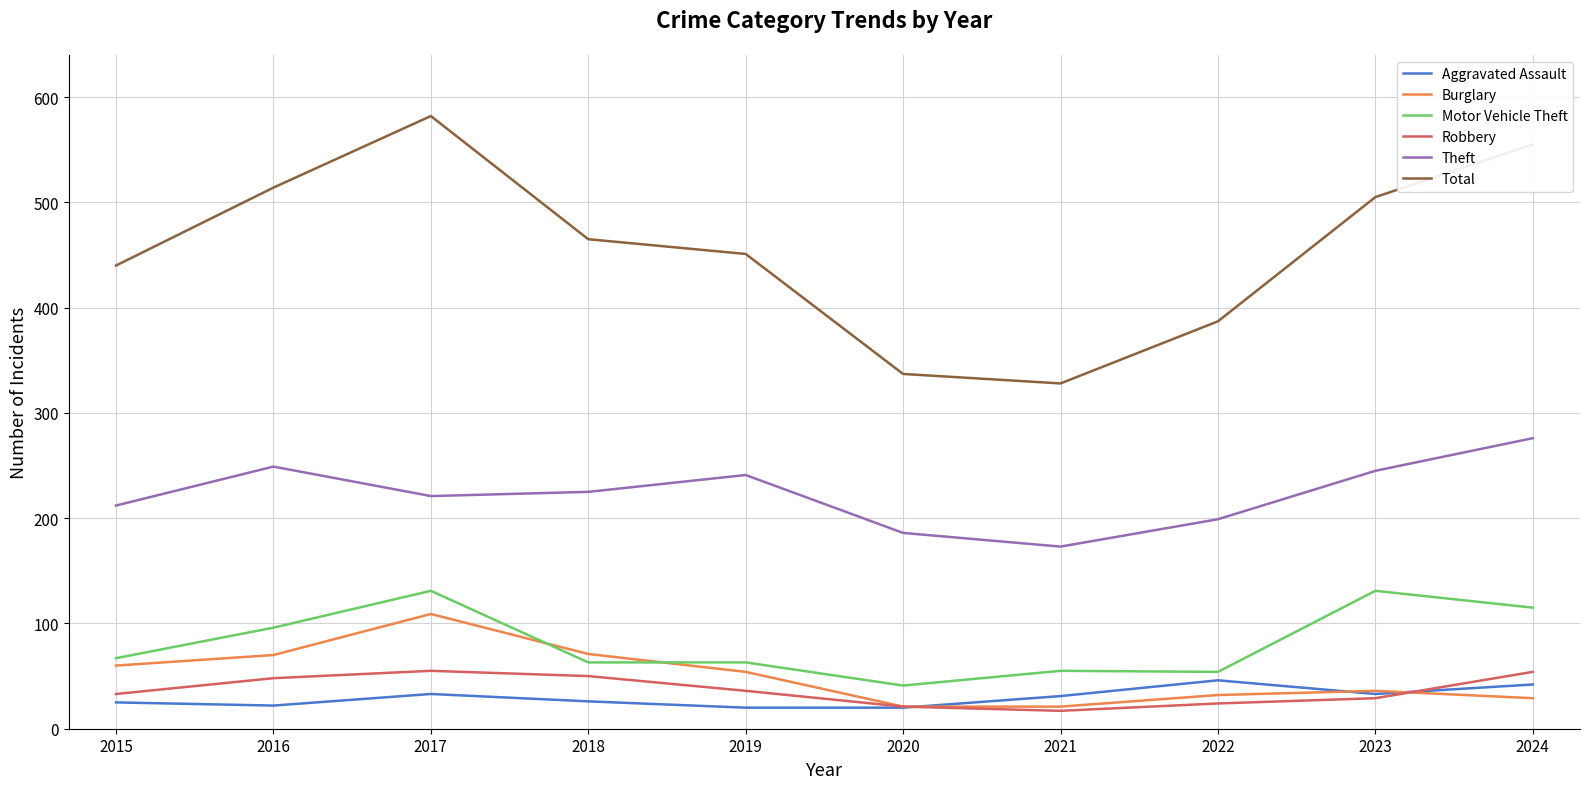

Which category has the highest value across all series?

2017